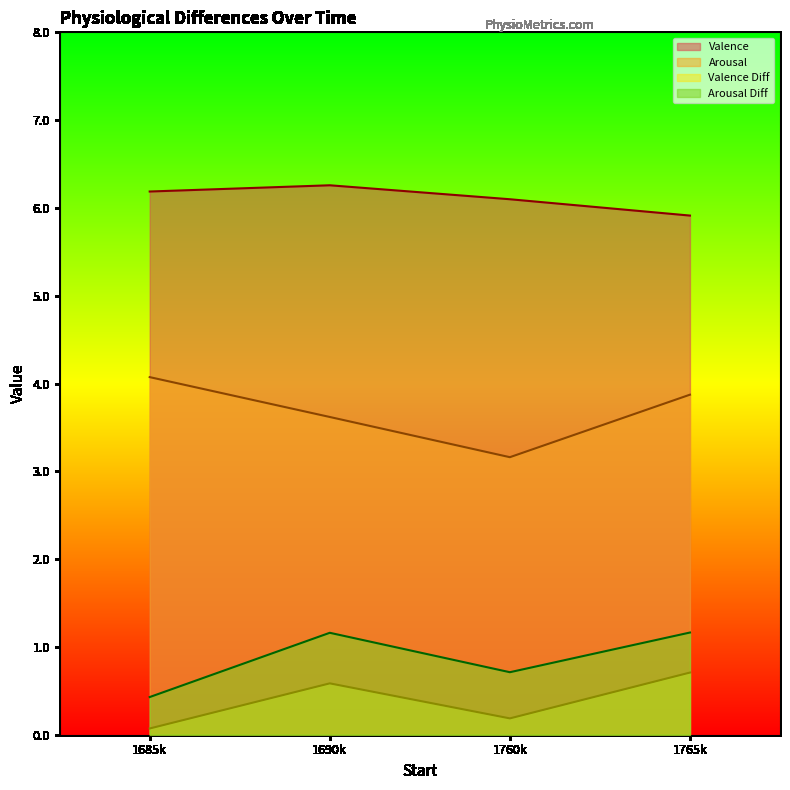

Between 1760k and 1765k, which series saw the biggest shift?

Arousal